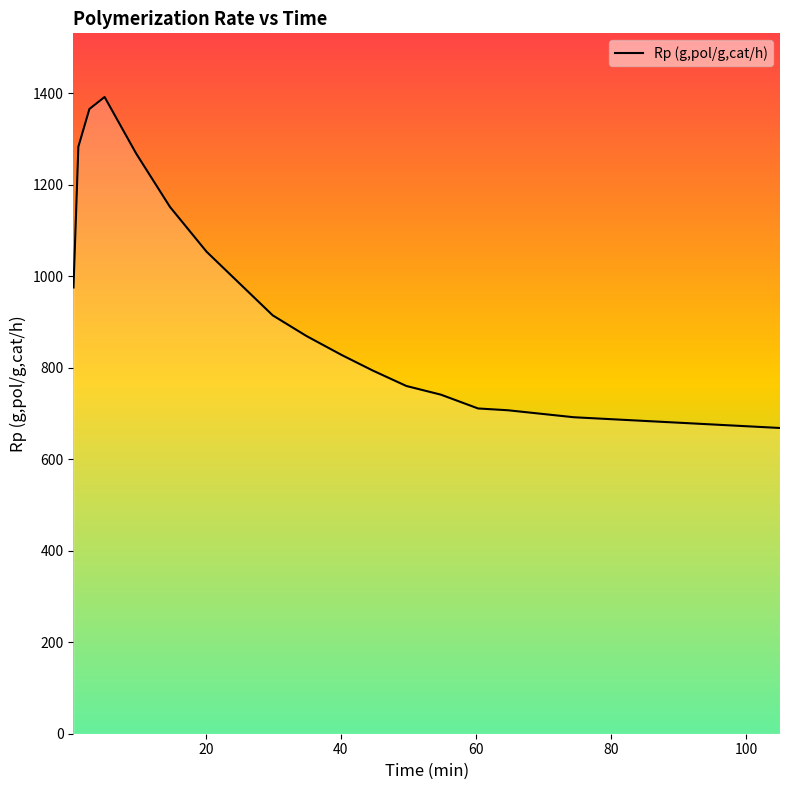

What is the greatest value displayed?

1391.6